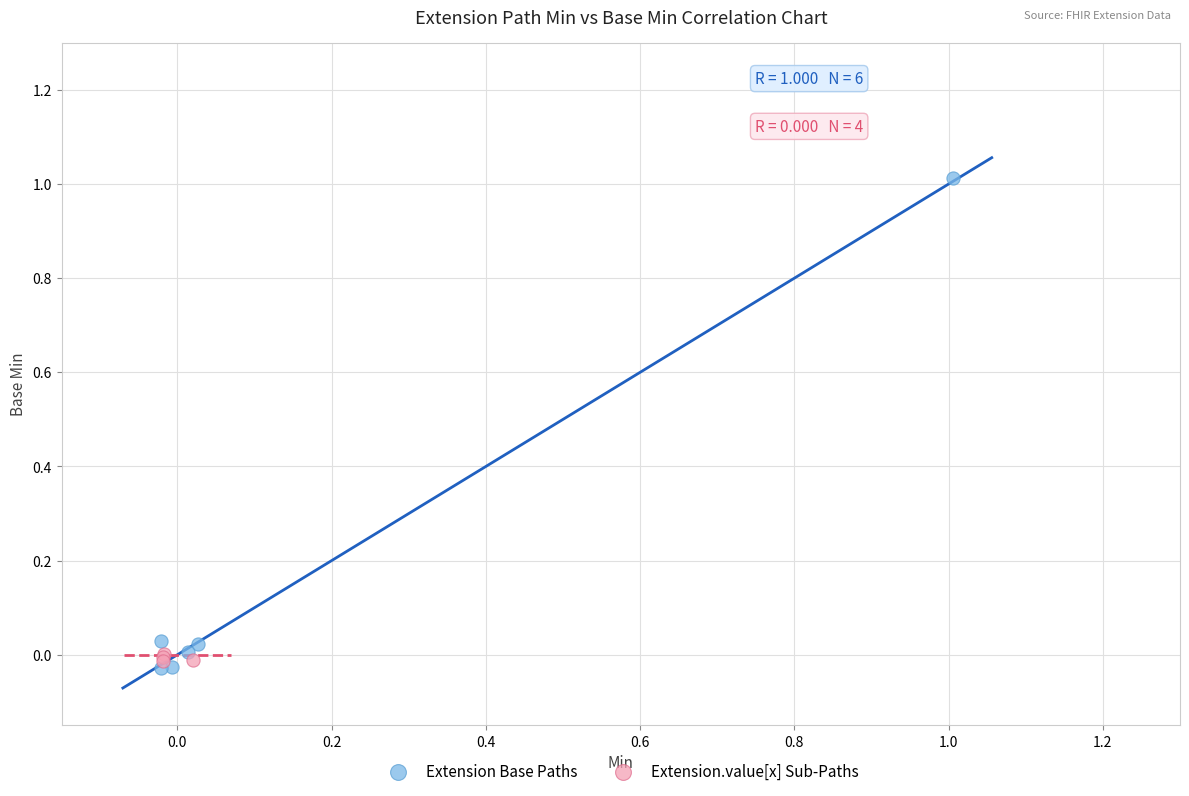

Which series contains the highest Y value?

Extension Base Paths